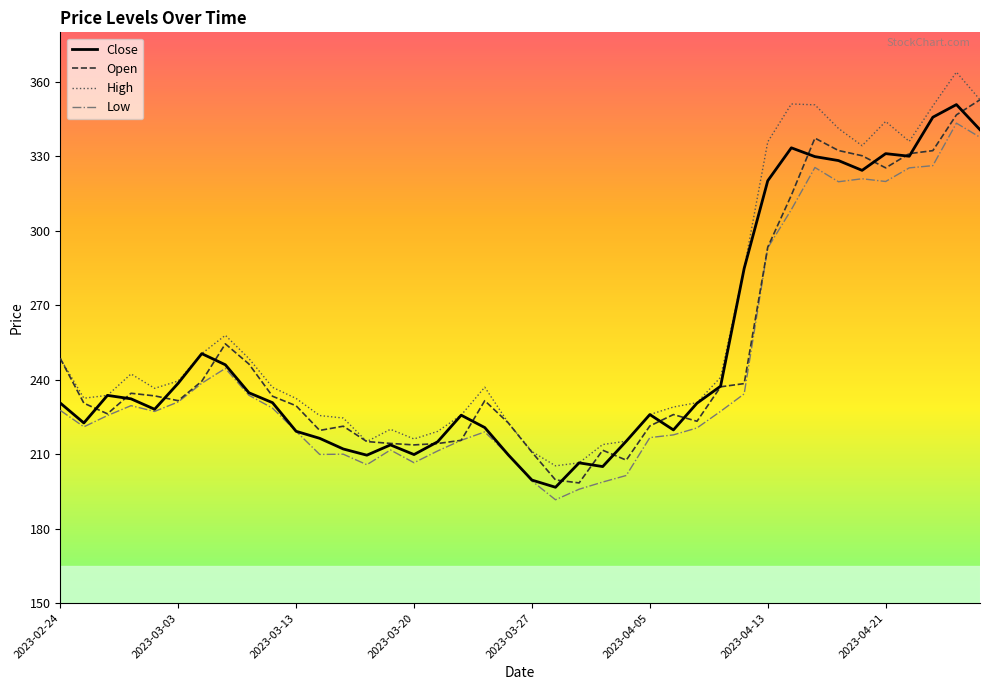

True or false: Low and High cross at least once.

False